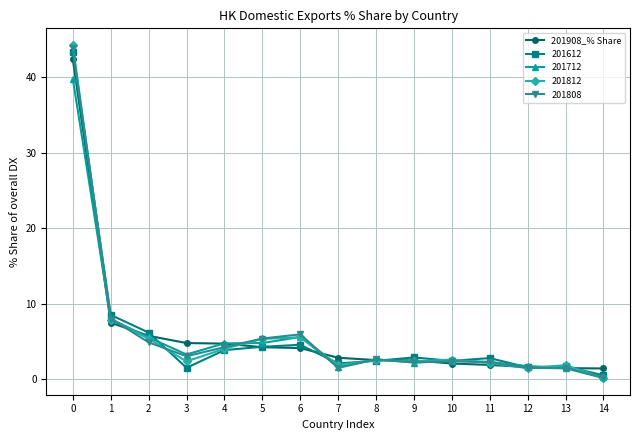

What is the highest value of the 201612 series?

43.3